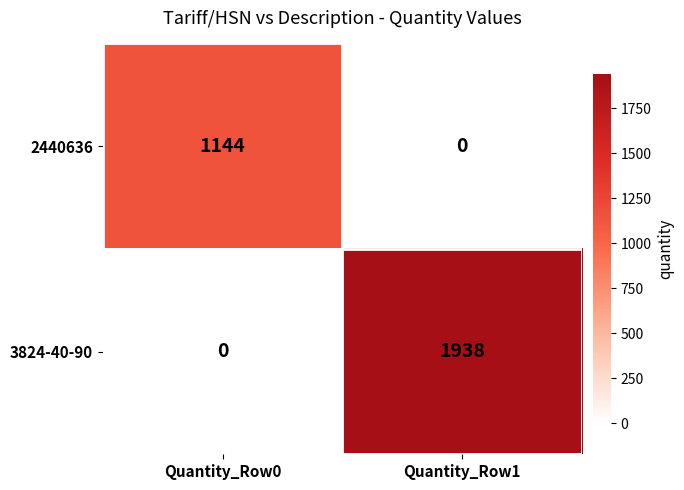

Reading left to right, transcribe all the data shown in this chart.

2440636: Quantity_Row0=1144	Quantity_Row1=0
3824-40-90: Quantity_Row0=0	Quantity_Row1=1938